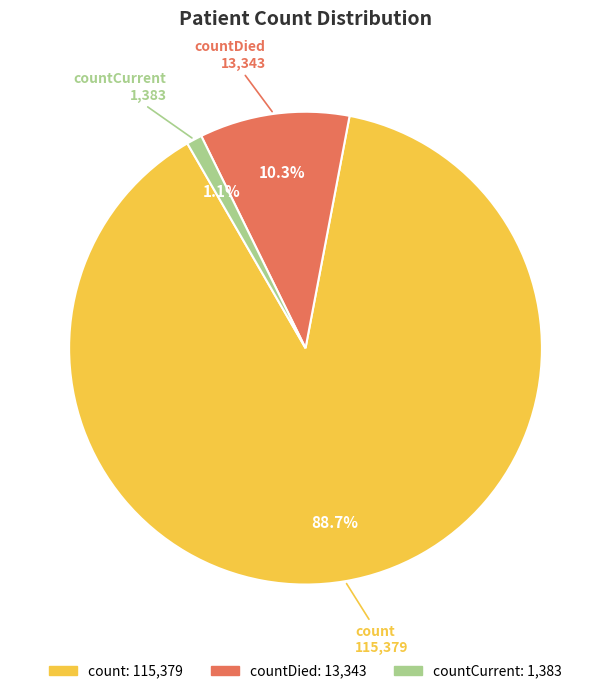

Does any single category account for the majority?

Yes